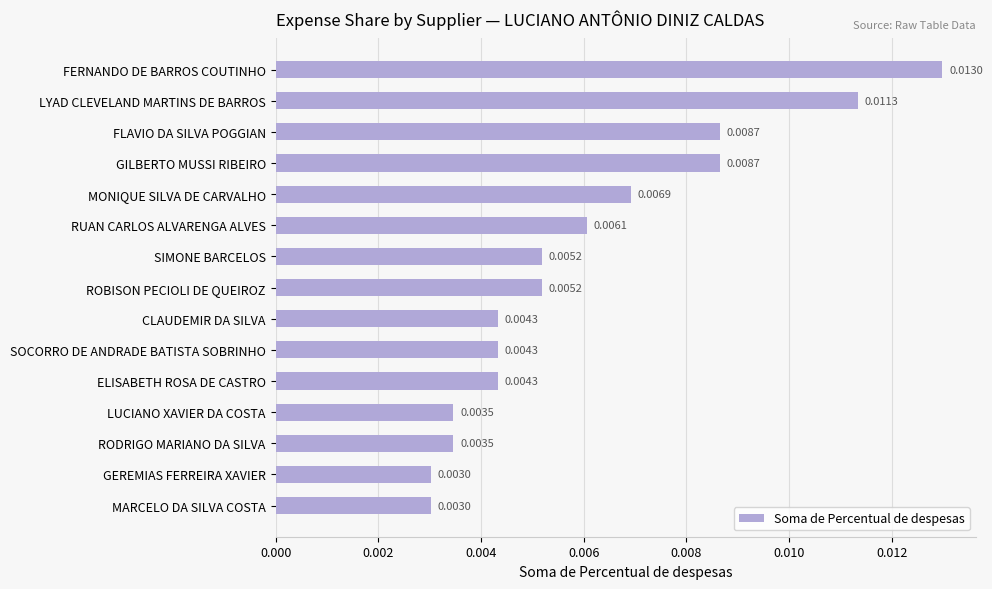

What is the label of the 2nd bar from the bottom?

GEREMIAS FERREIRA XAVIER